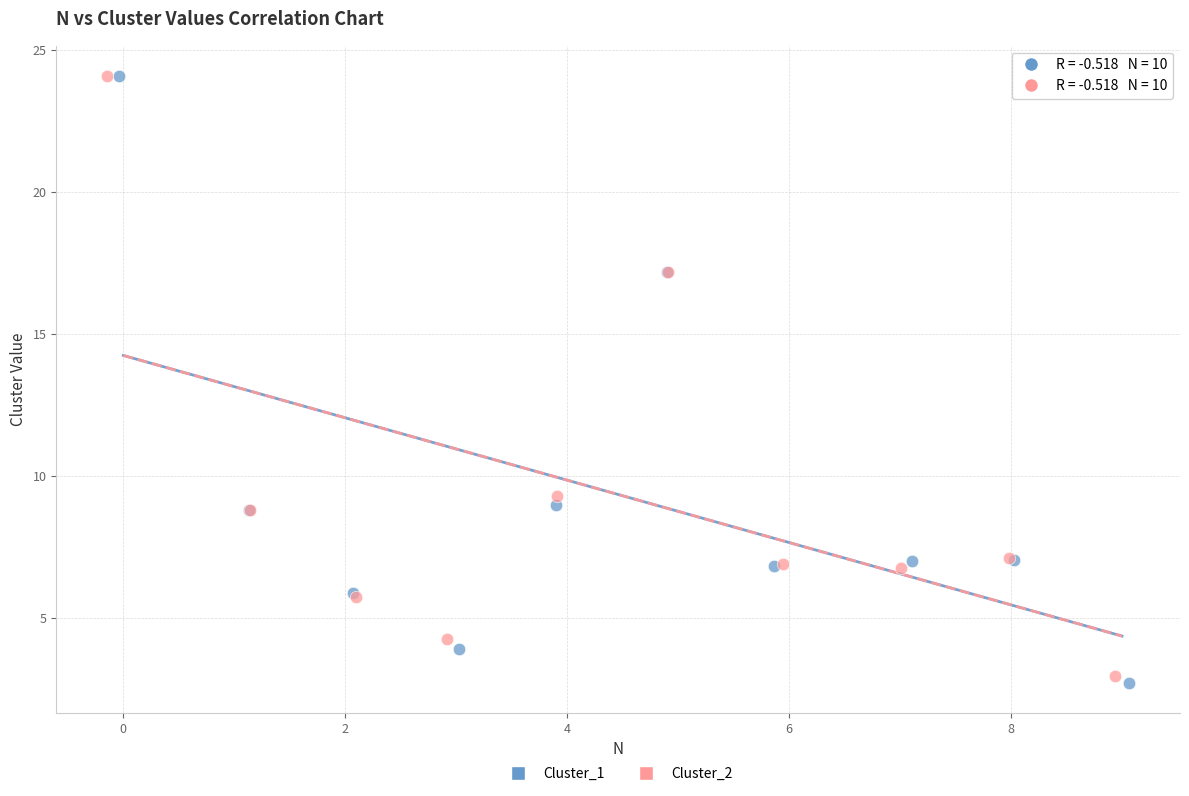

Which series has the largest Y range (max minus min)?

Cluster_1